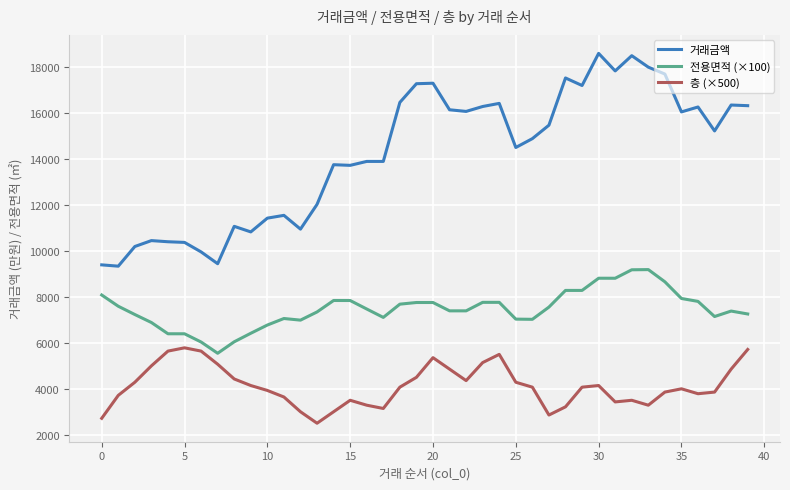

Rank the series by their maximum value, from highest to lowest.

거래금액, 전용면적 (×100), 층 (×500)